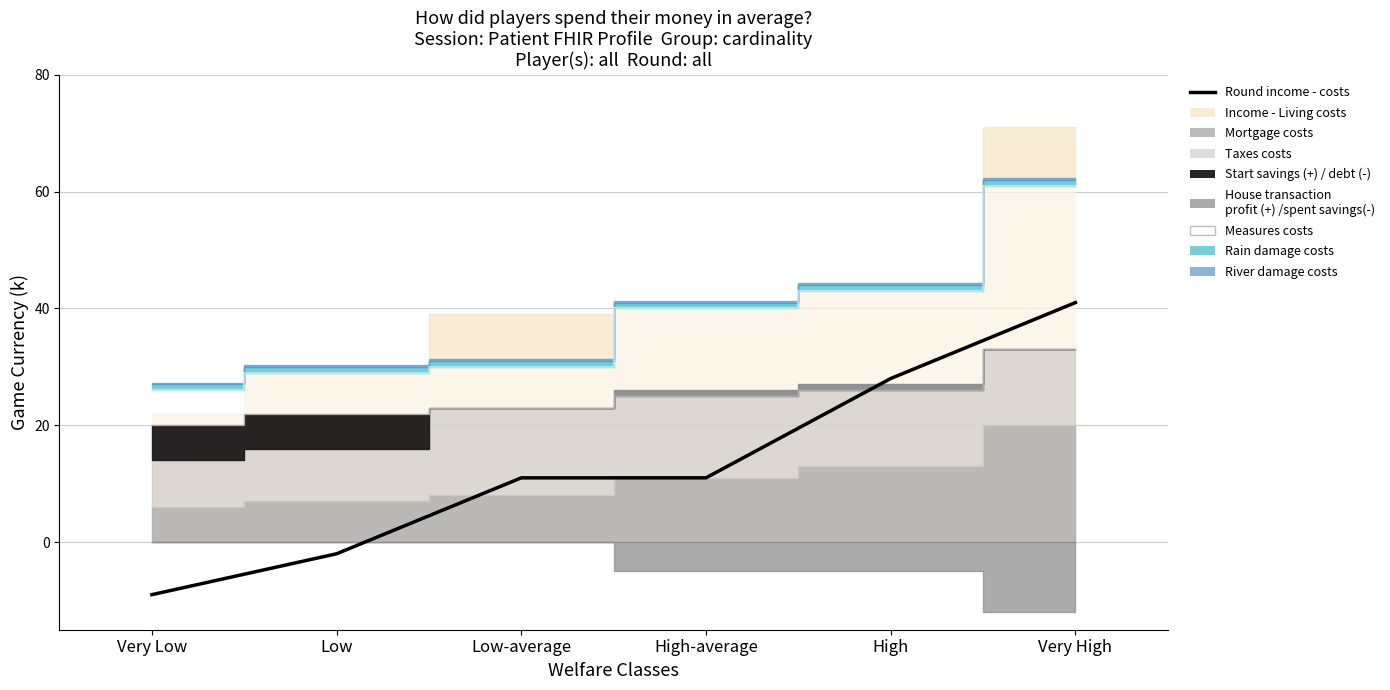

True or false: the data shows 17 at High-average.

False